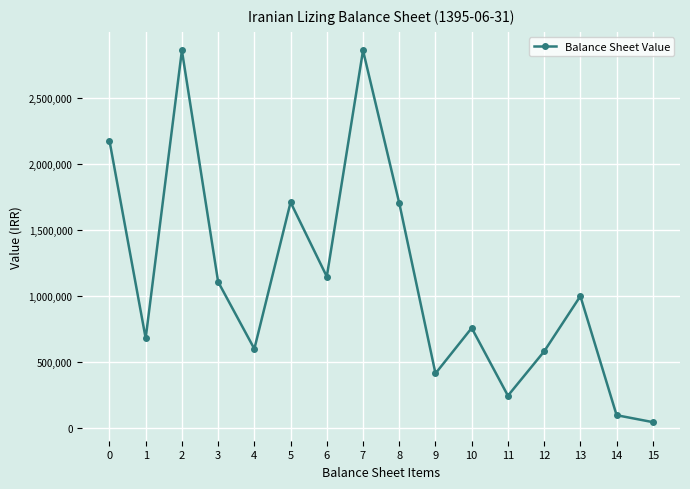

Between 13 and 3, which is larger?

3